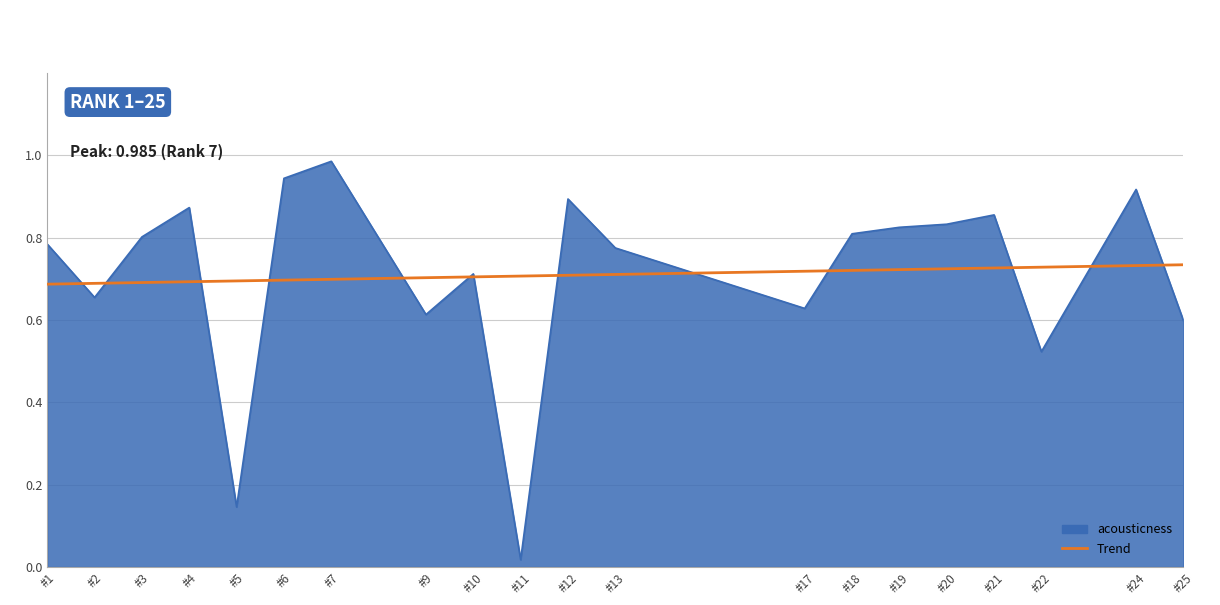

At which label does acousticness reach its minimum?

#11